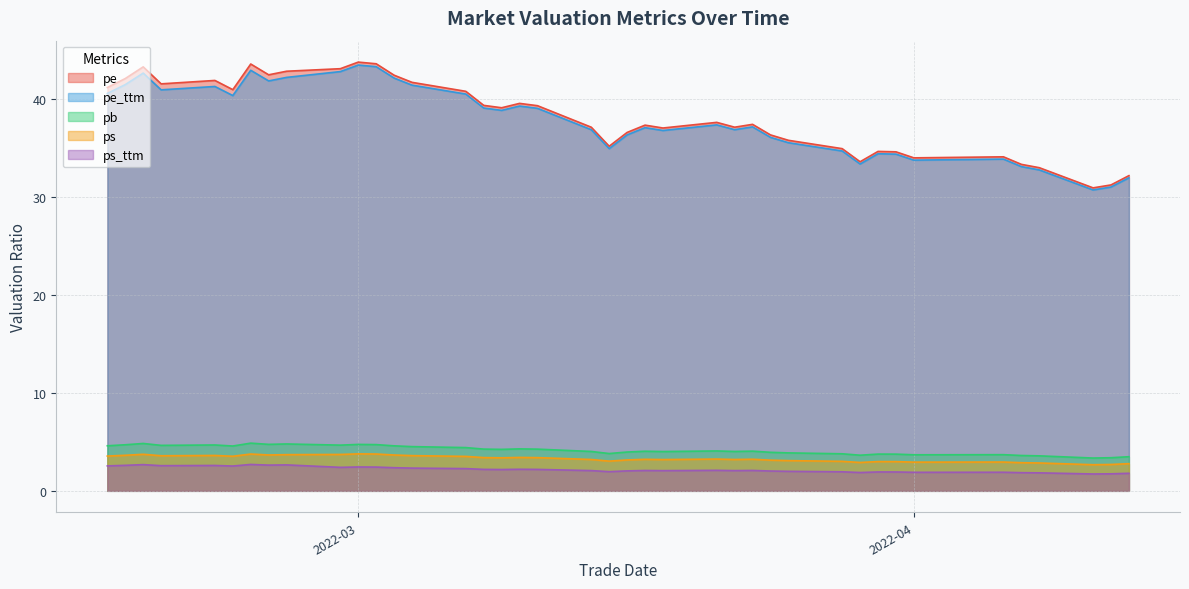

True or false: pe and pb cross at least once.

False